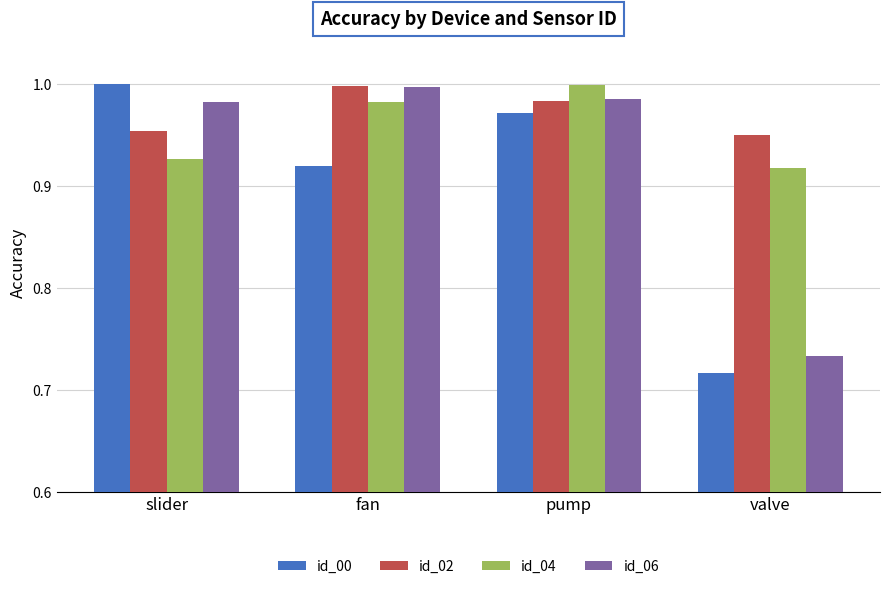

Rank the series at slider from lowest to highest value.

id_04, id_02, id_06, id_00